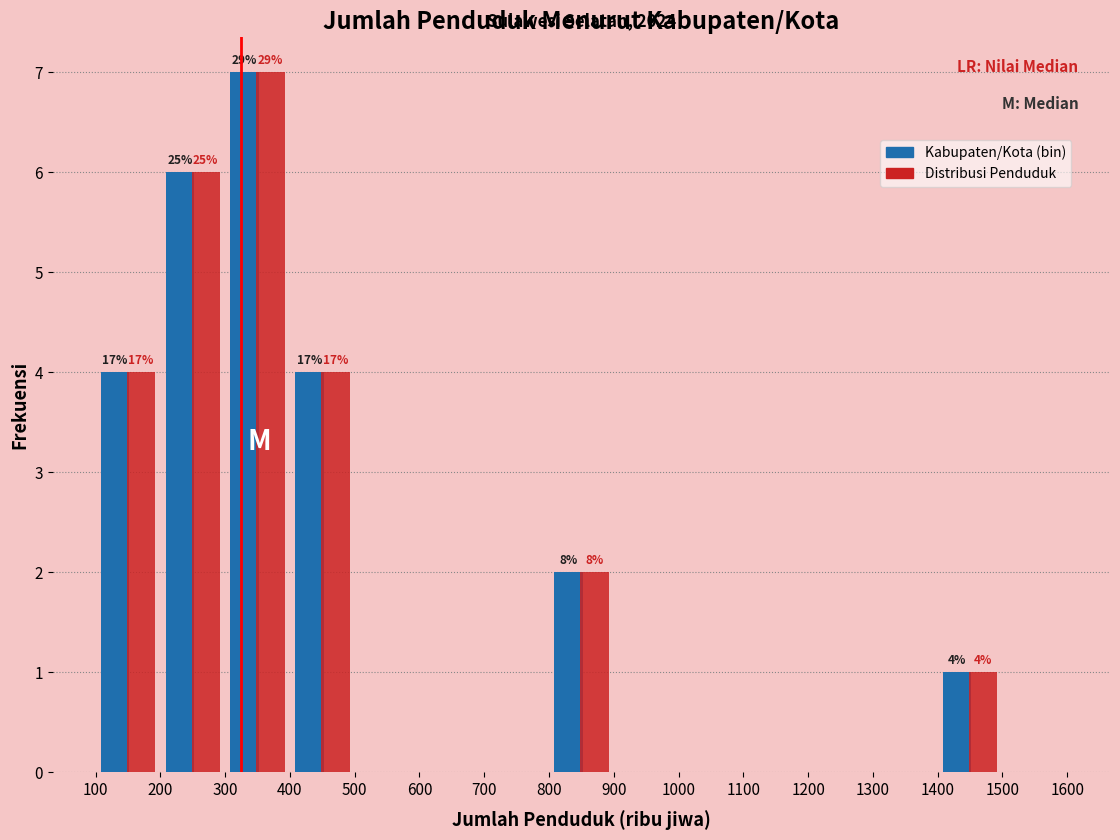

In the Kabupaten/Kota (bin) series, which range on the x-axis has the tallest bar?

300 to 400